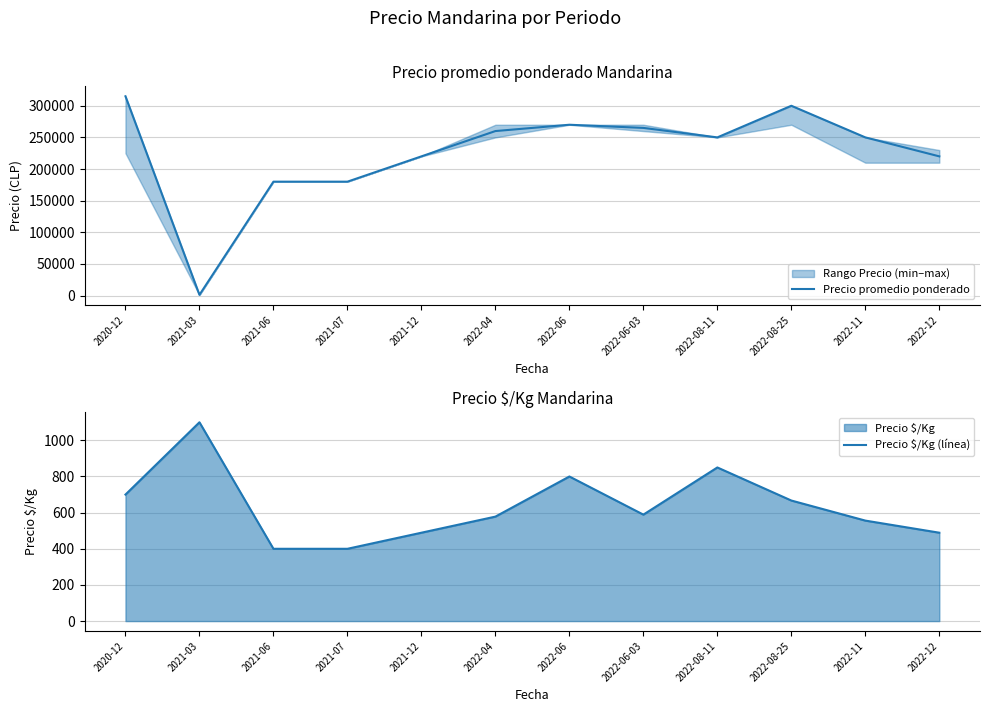

Which series changed the most between 2022-06-03 and 2022-08-11?

Precio promedio ponderado